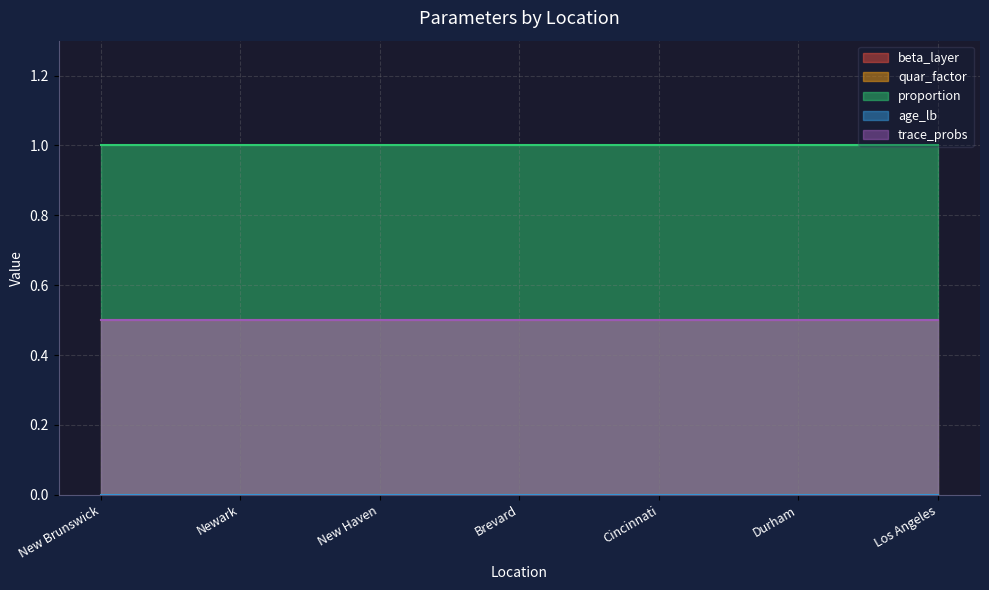

At how many categories does at least one series exceed 0?

7